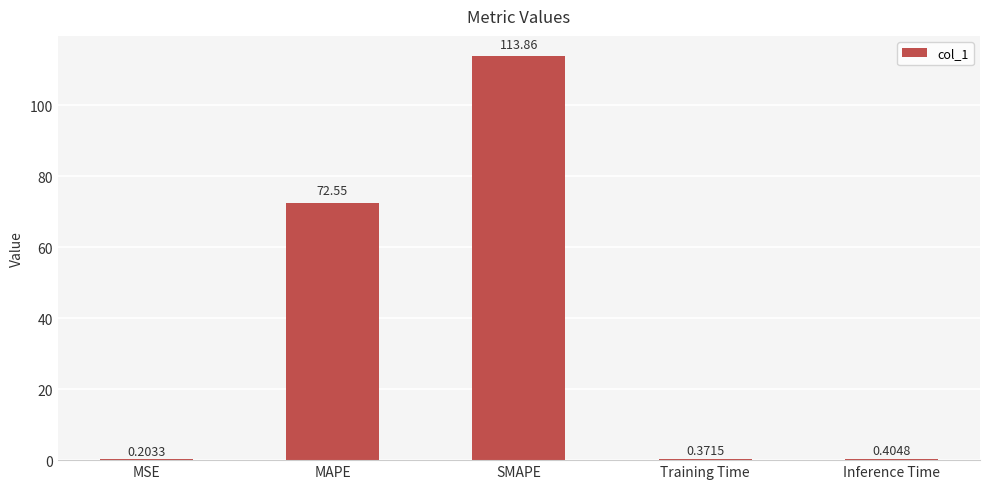

Are the bars horizontal?

No